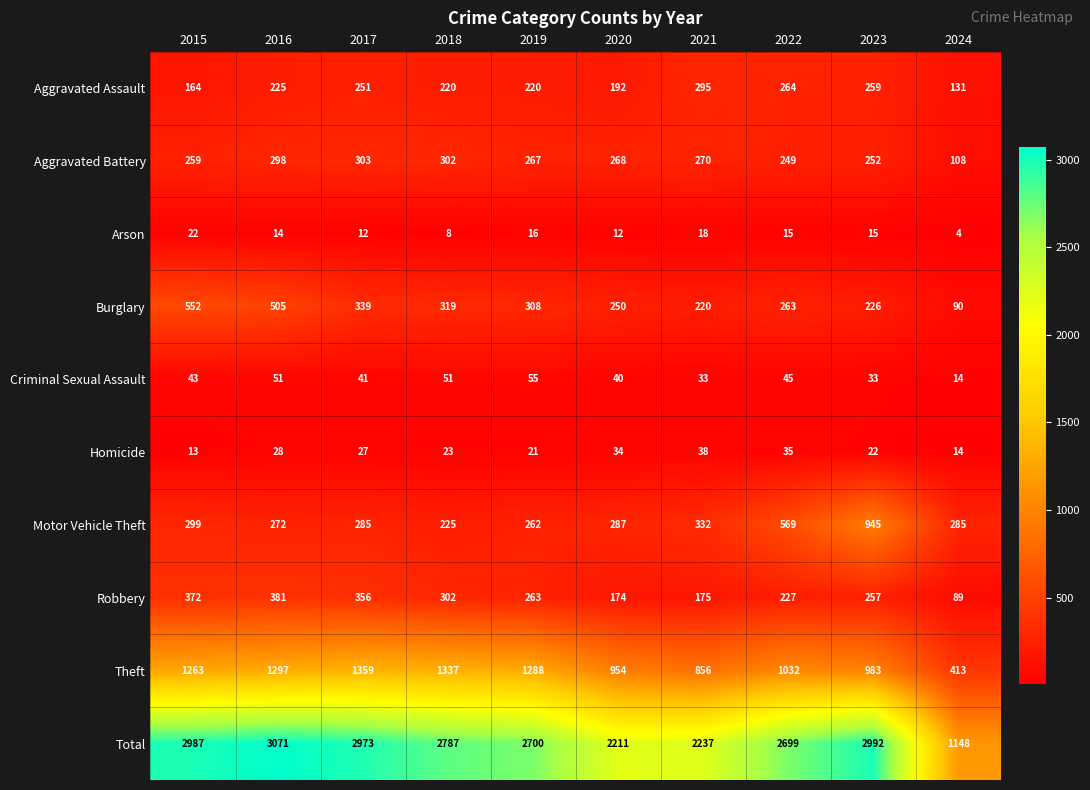

What is the total value across all series at 2016?

6142